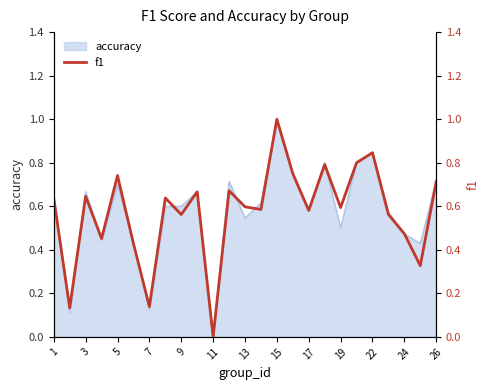

Which category has the lowest value in the accuracy series?

11